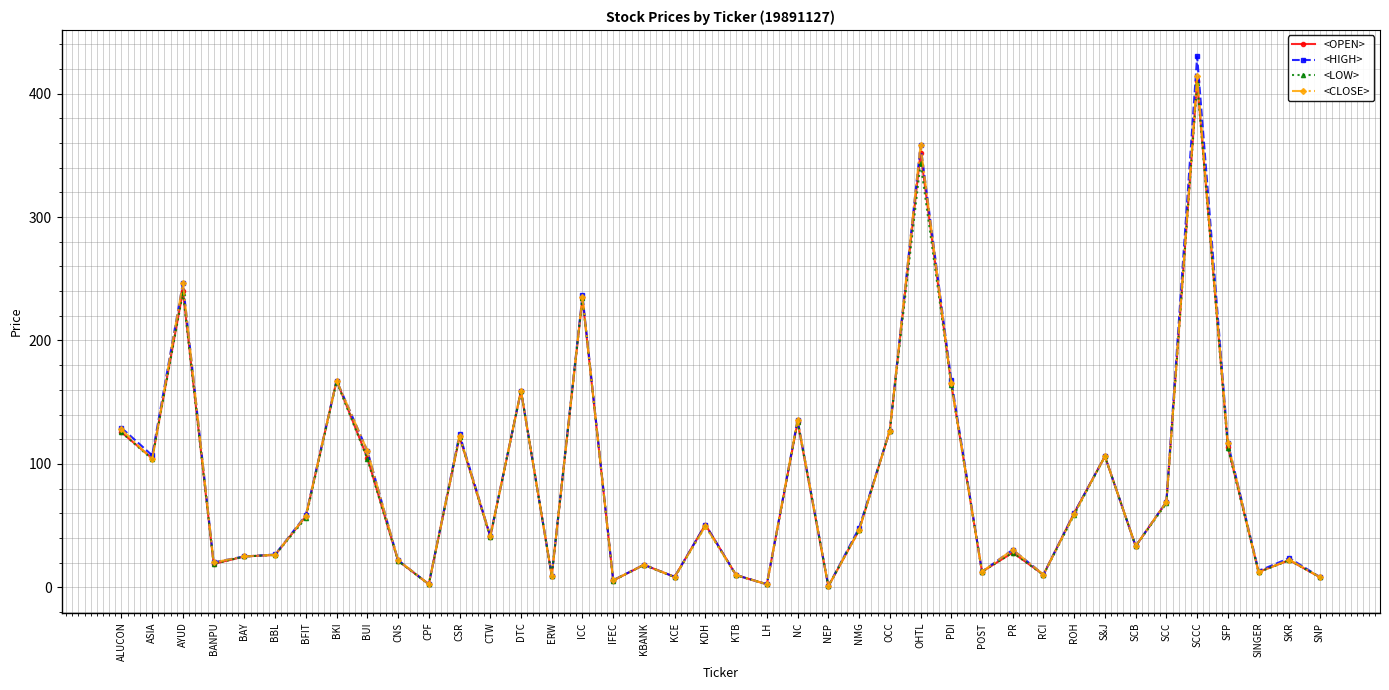

At which label is <OPEN> closest to 205?

ICC